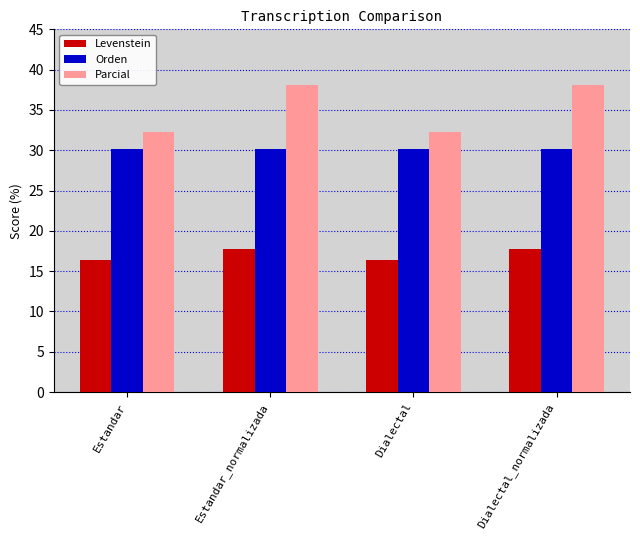

What is the minimum value for Parcial?

32.3